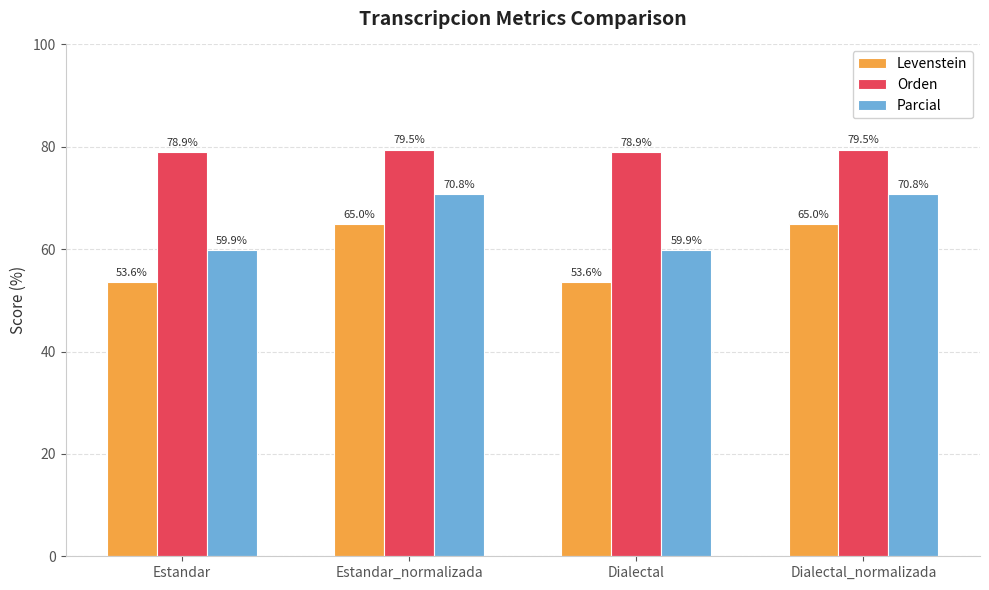

Which series has the widest spread of values?

Levenstein